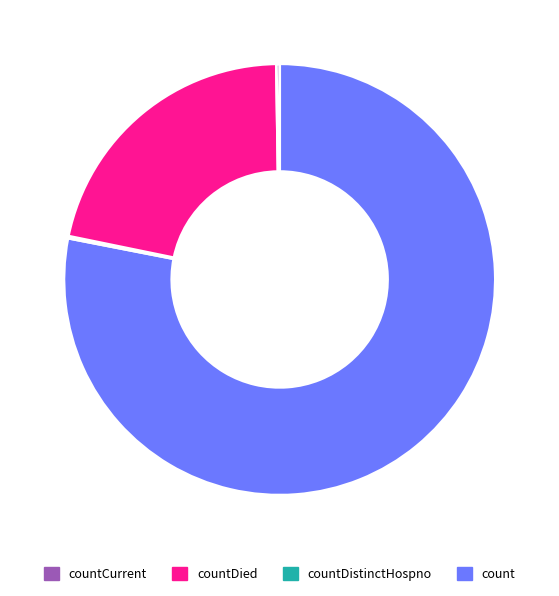

Does any single category account for the majority?

Yes